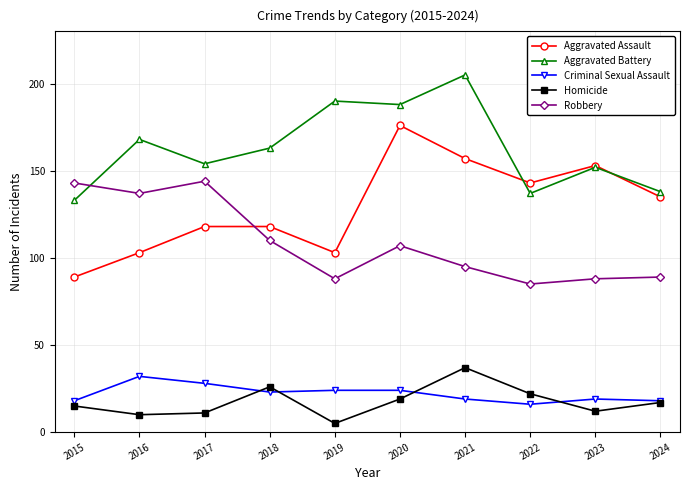

Which series has the largest total across all categories?

Aggravated Battery